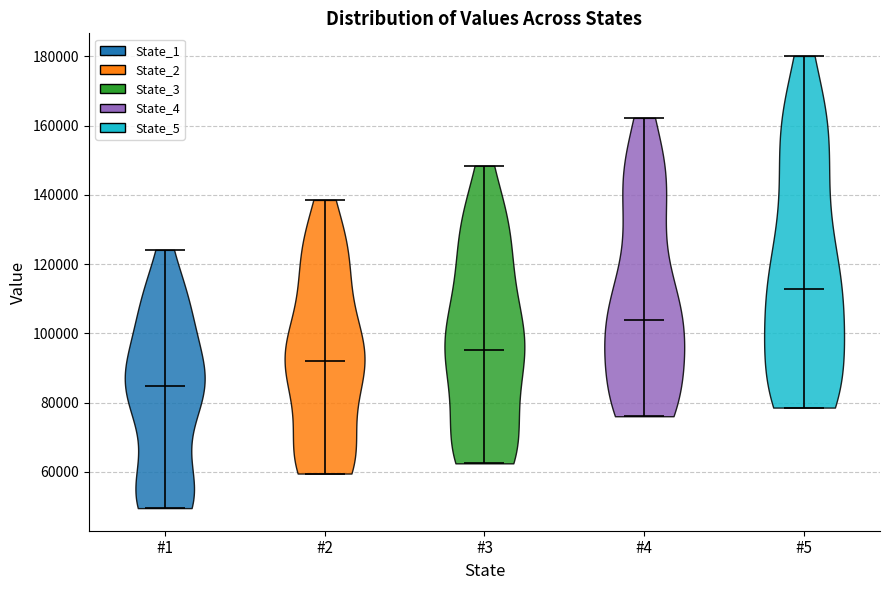

Reading left to right, read every violin against the y-axis: where its median line is, and the lowest and highest points it reaches. The values are not printed on the chart, so give them approximately, as read against the axis.

#1: median line 84000, lowest point 50000, highest point 124000
#2: median line 92000, lowest point 60000, highest point 138000
#3: median line 96000, lowest point 62000, highest point 148000
#4: median line 104000, lowest point 76000, highest point 162000
#5: median line 112000, lowest point 78000, highest point 180000